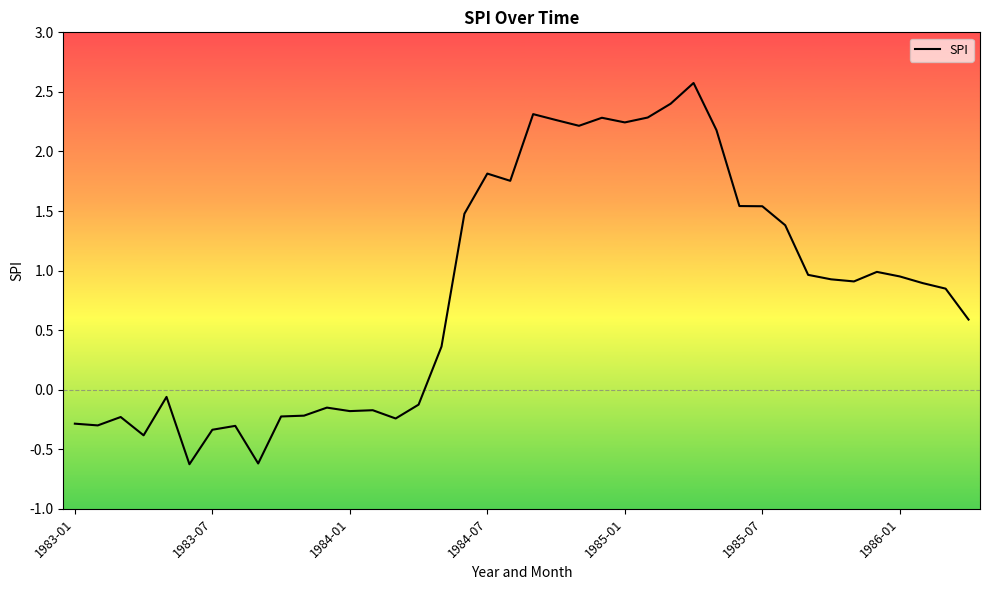

Is this an area chart (filled region under the line)?

No